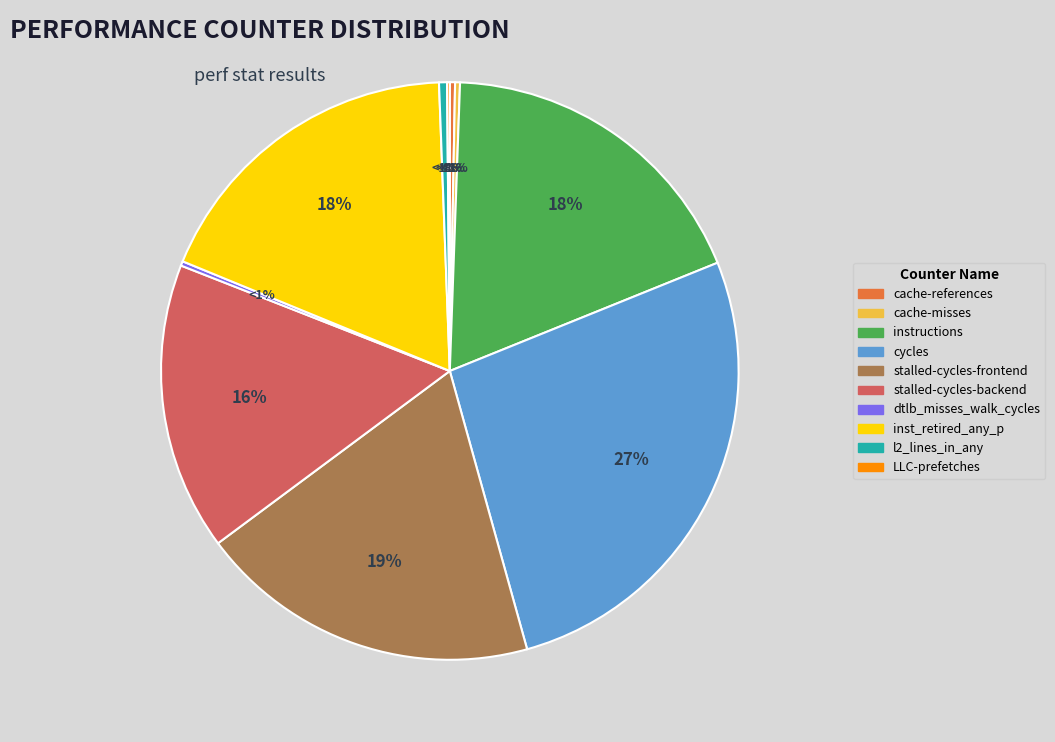

Rank the categories by value from highest to lowest.

cycles, stalled-cycles-frontend, instructions, inst_retired_any_p, stalled-cycles-backend, l2_lines_in_any, cache-references, cache-misses, dtlb_misses_walk_cycles, LLC-prefetches